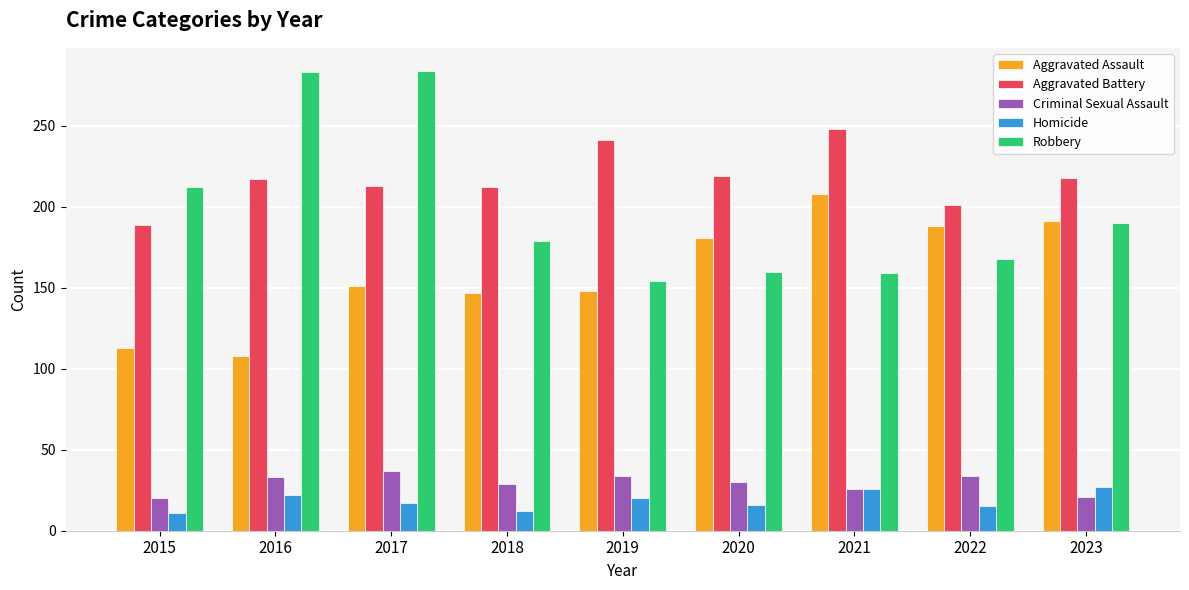

Does the chart contain stacked bars?

No